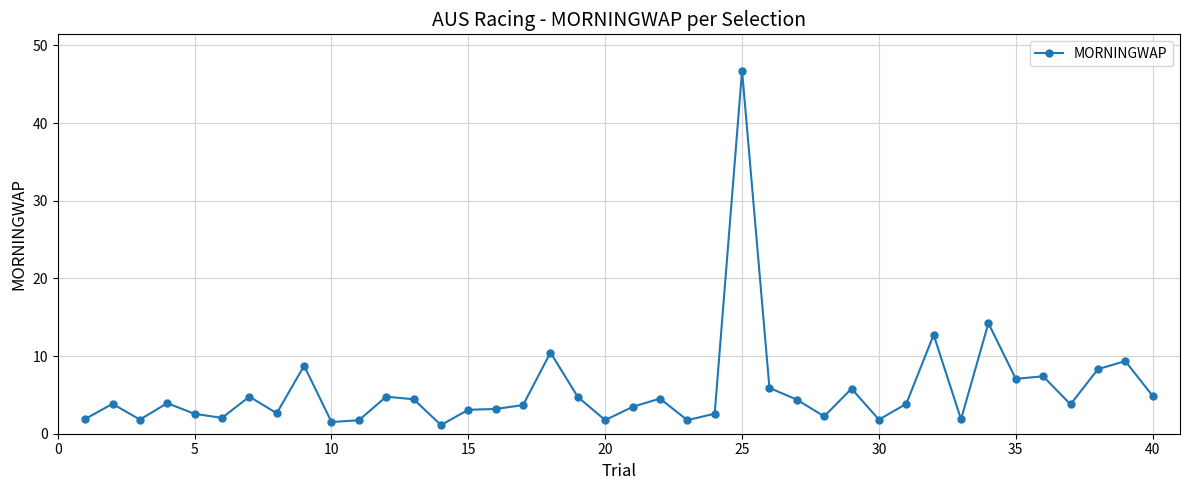

True or false: there are more than 0 points higher than both neighbors.

True